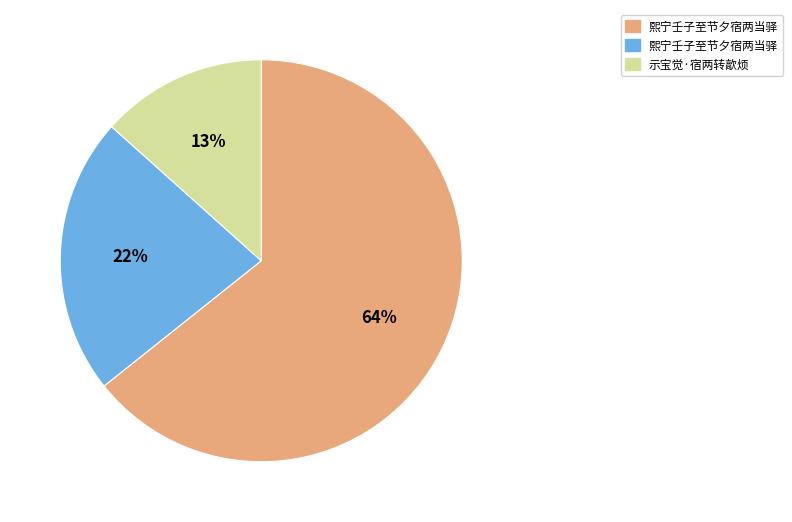

Is there any slice that represents more than half of the pie?

Yes